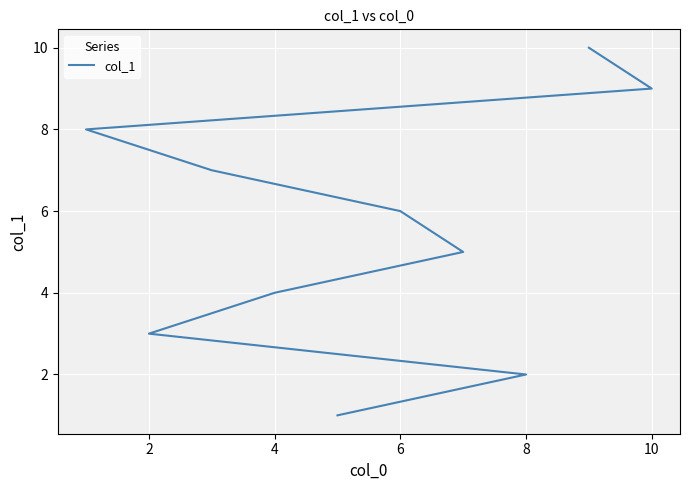

Count the values in the range 3 to 8.

6